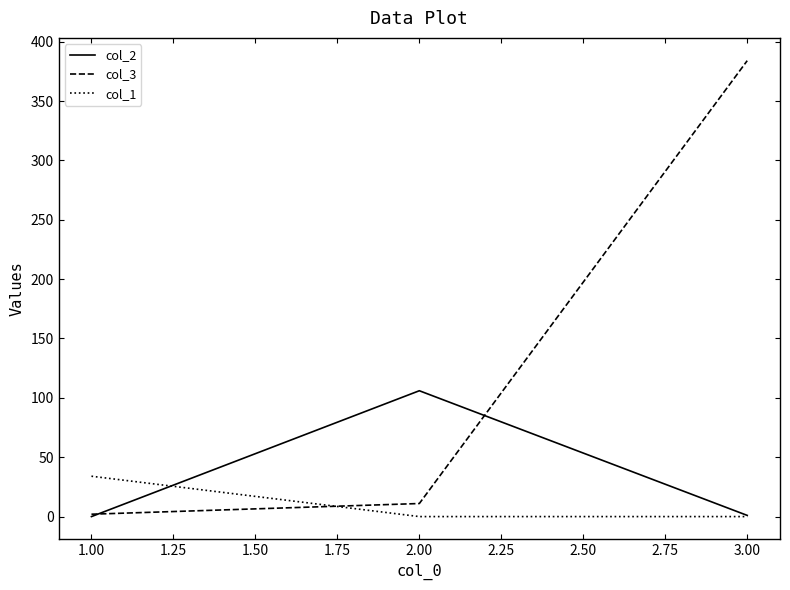

Is the value of col_1 at 1.00 greater than the value of col_2 at 1.00?

Yes